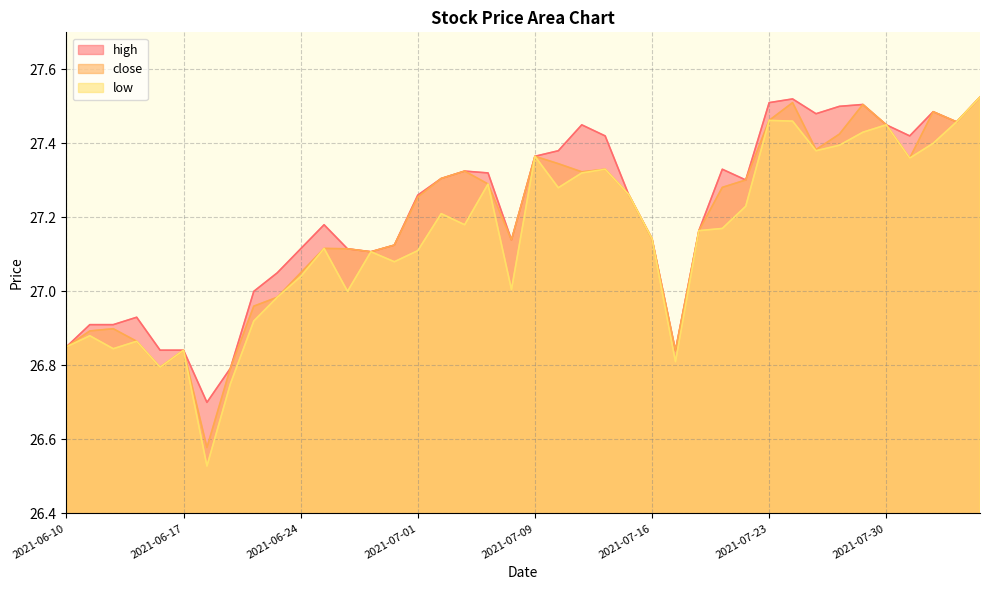

Count the number of categories in the chart.

40